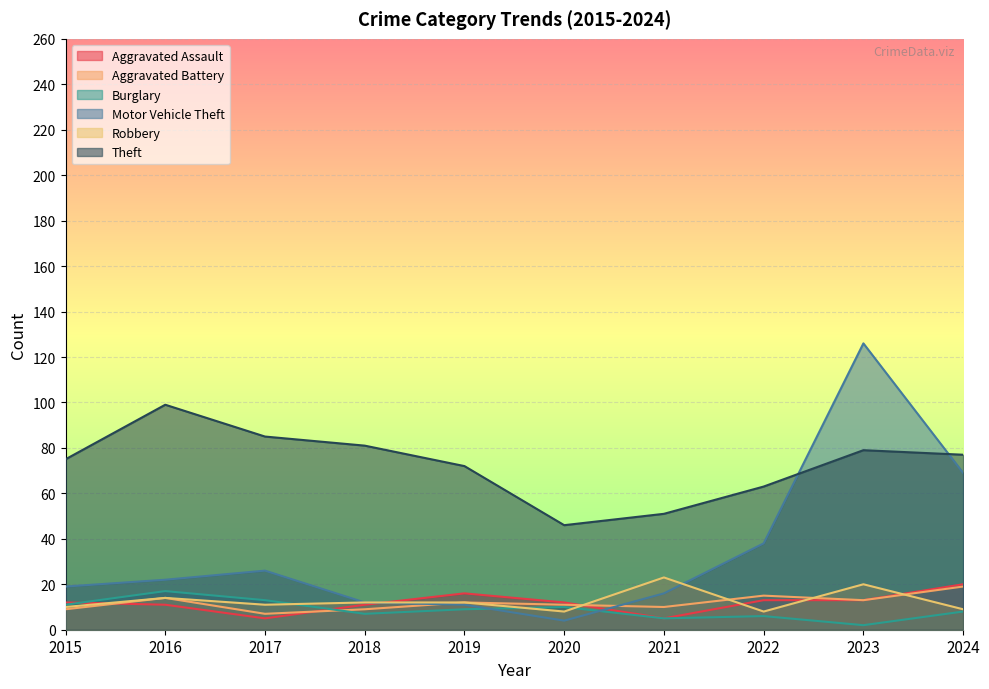

The Motor Vehicle Theft series shows 22 at 2016. True or false?

True